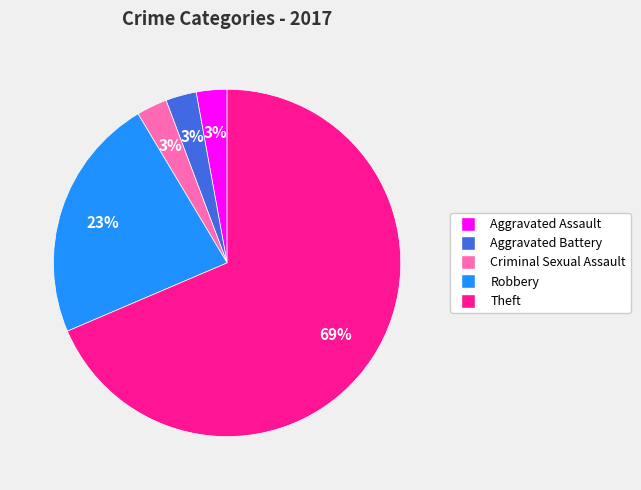

How many segments does this pie chart have?

5